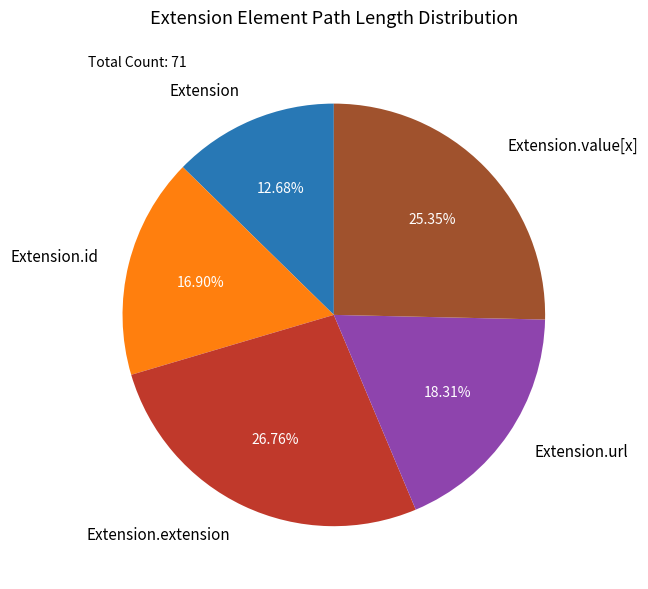

How many segments does this pie chart have?

5